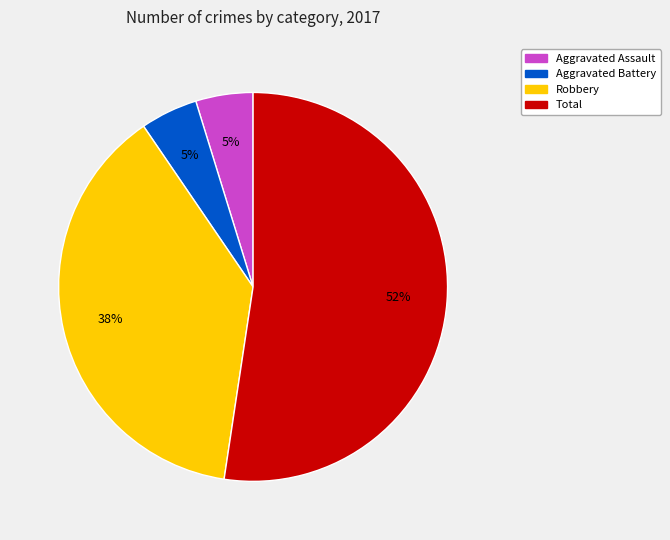

Does any single category account for the majority?

Yes